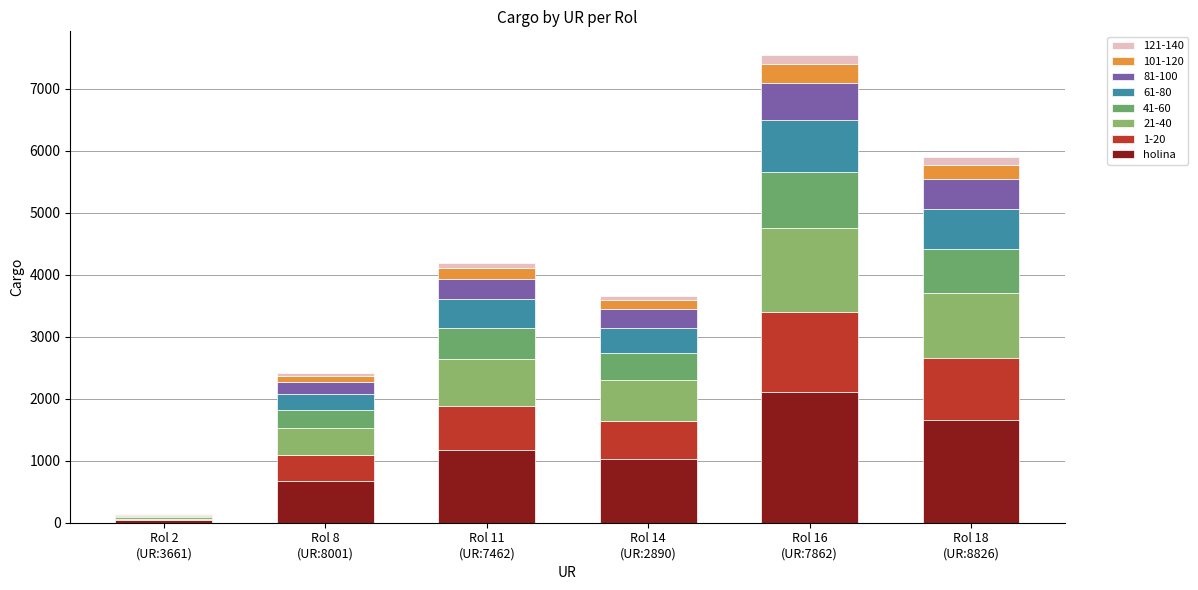

Between Rol 8
(UR:8001) and Rol 14
(UR:2890), which is larger?

Rol 14
(UR:2890)